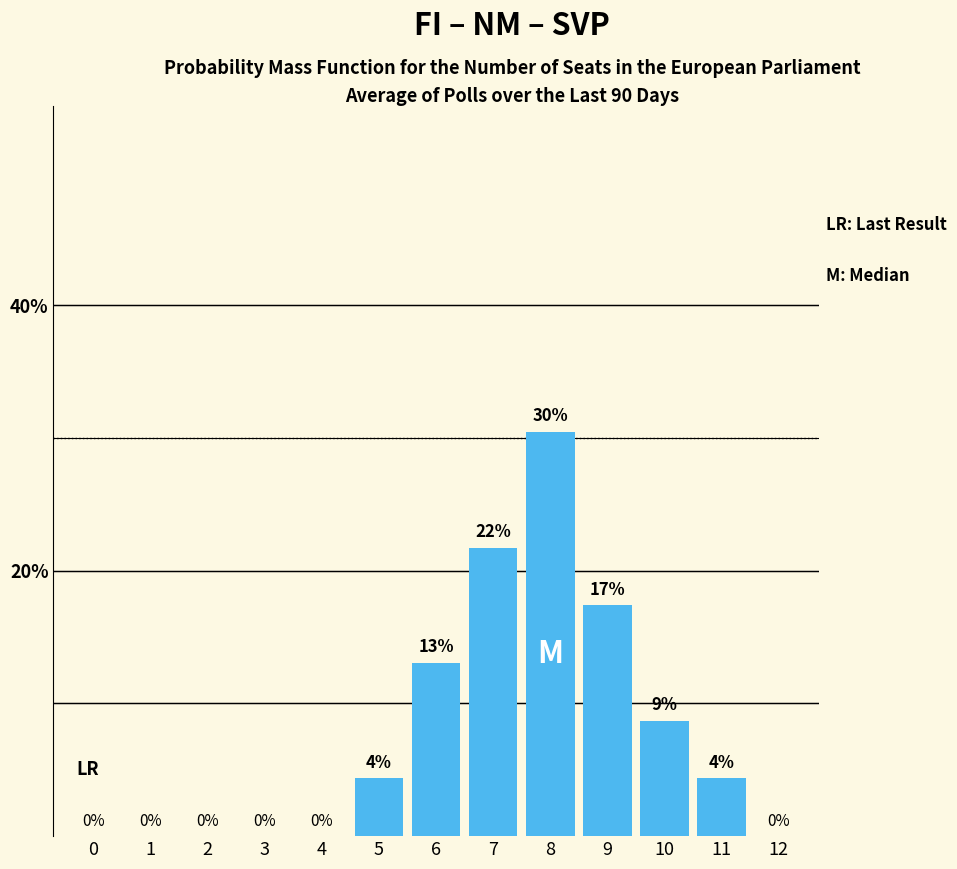

Are the bars horizontal?

No